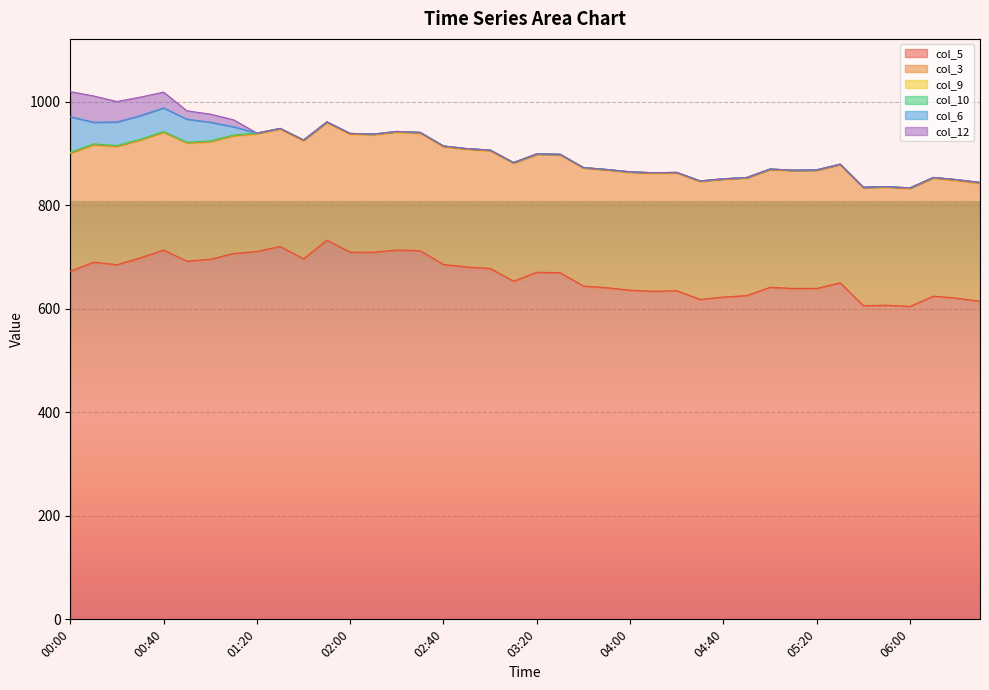

True or false: col_5 has more than 2 interior local peaks.

True